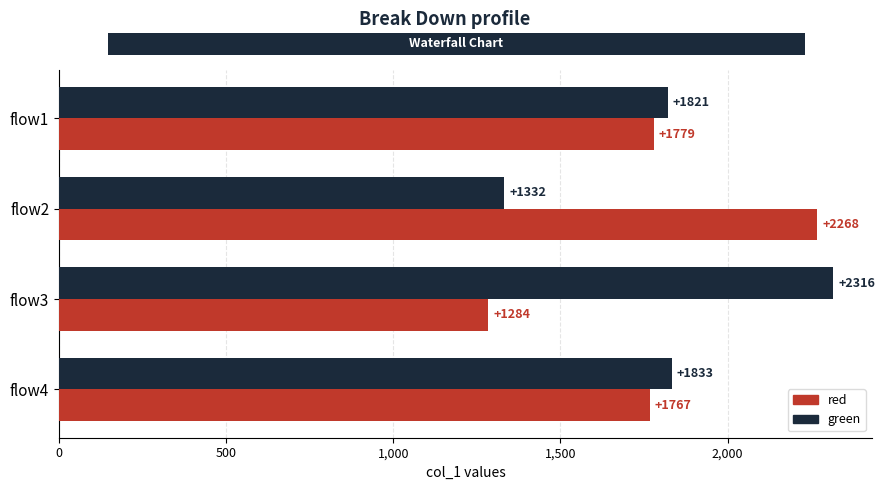

Is the value of red at flow4 greater than the value of green at flow1?

No